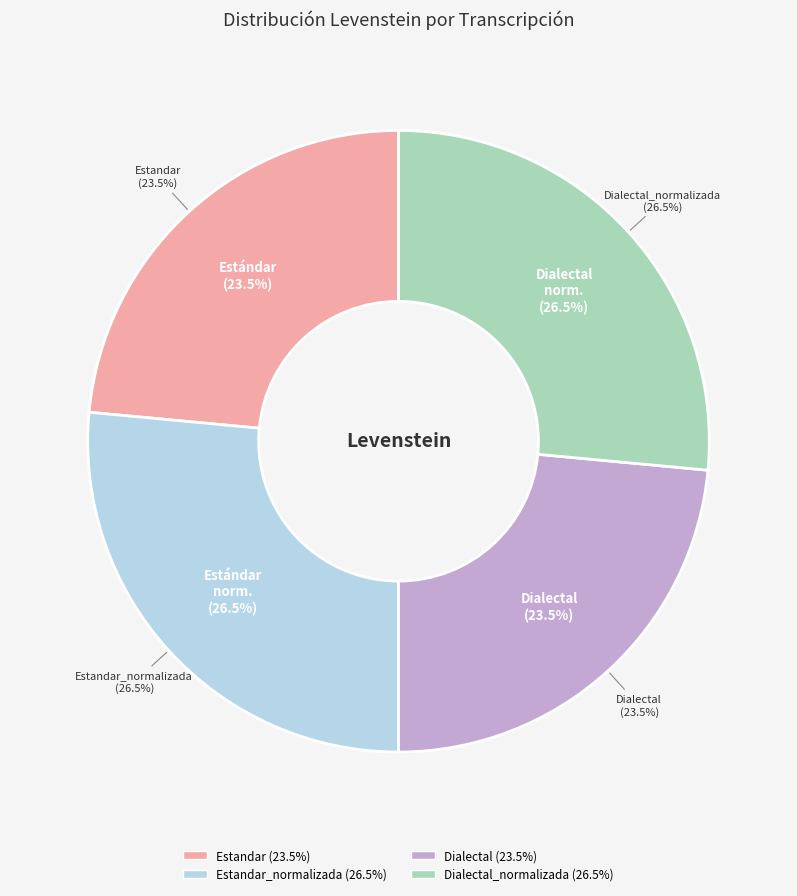

Which category has the biggest portion of the pie?

Estandar_normalizada